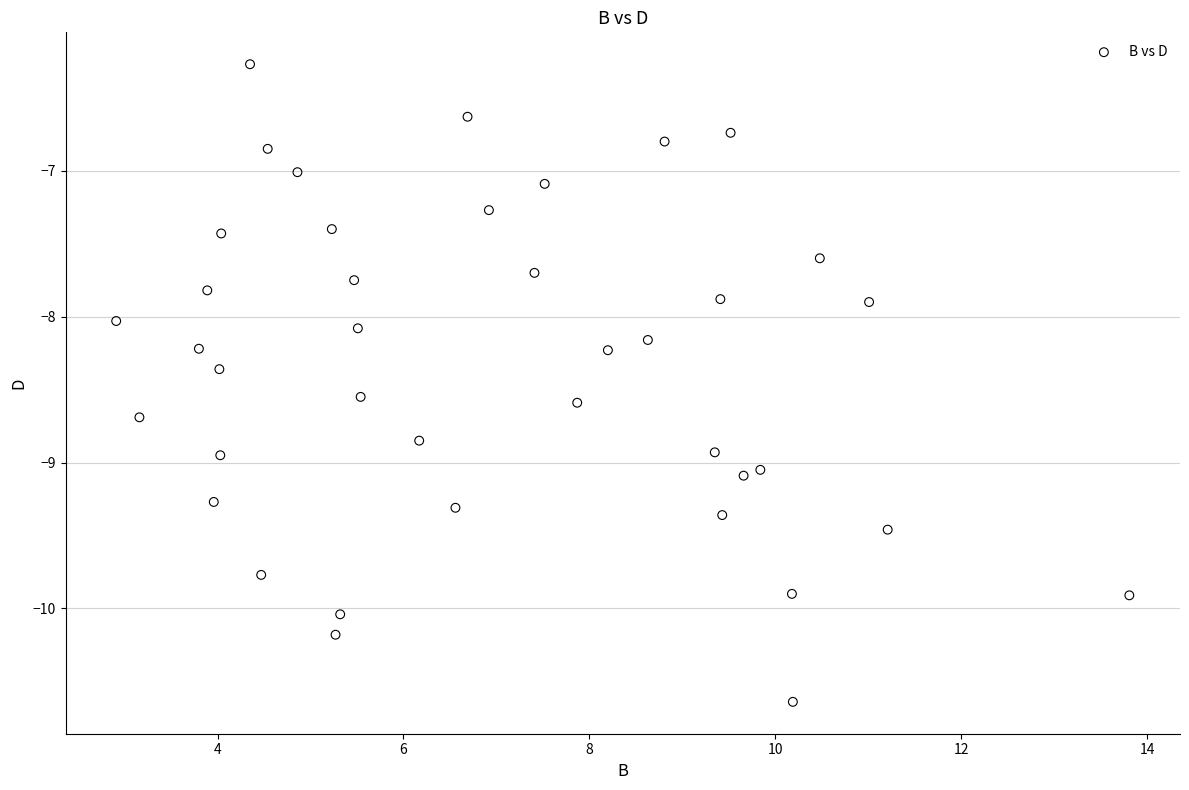

What is the range of X values (max minus min)?

10.9